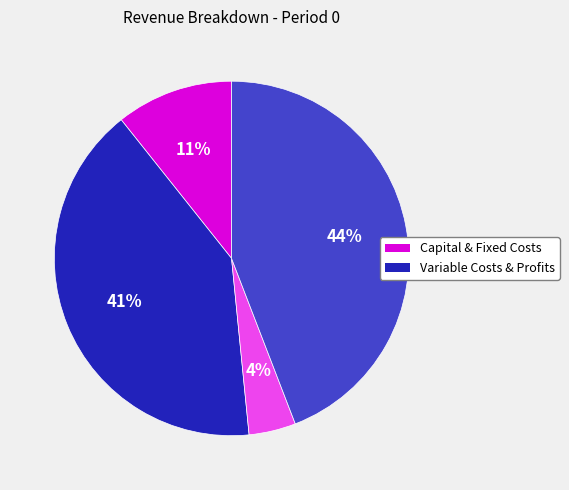

To the nearest percent, what is the difference between the largest and smallest slice percentages?

40%